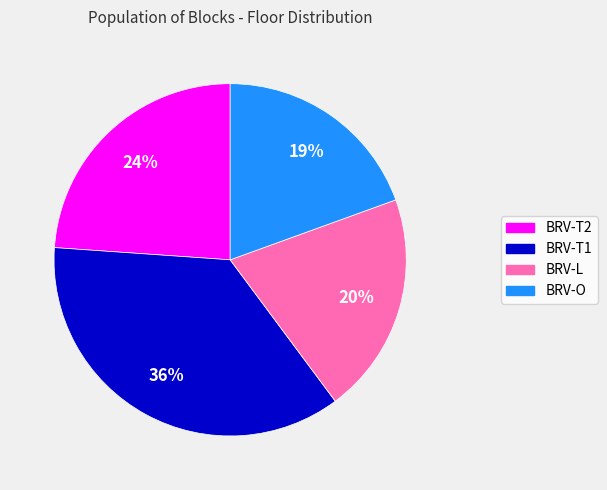

To the nearest percent, what is the average slice percentage?

25%